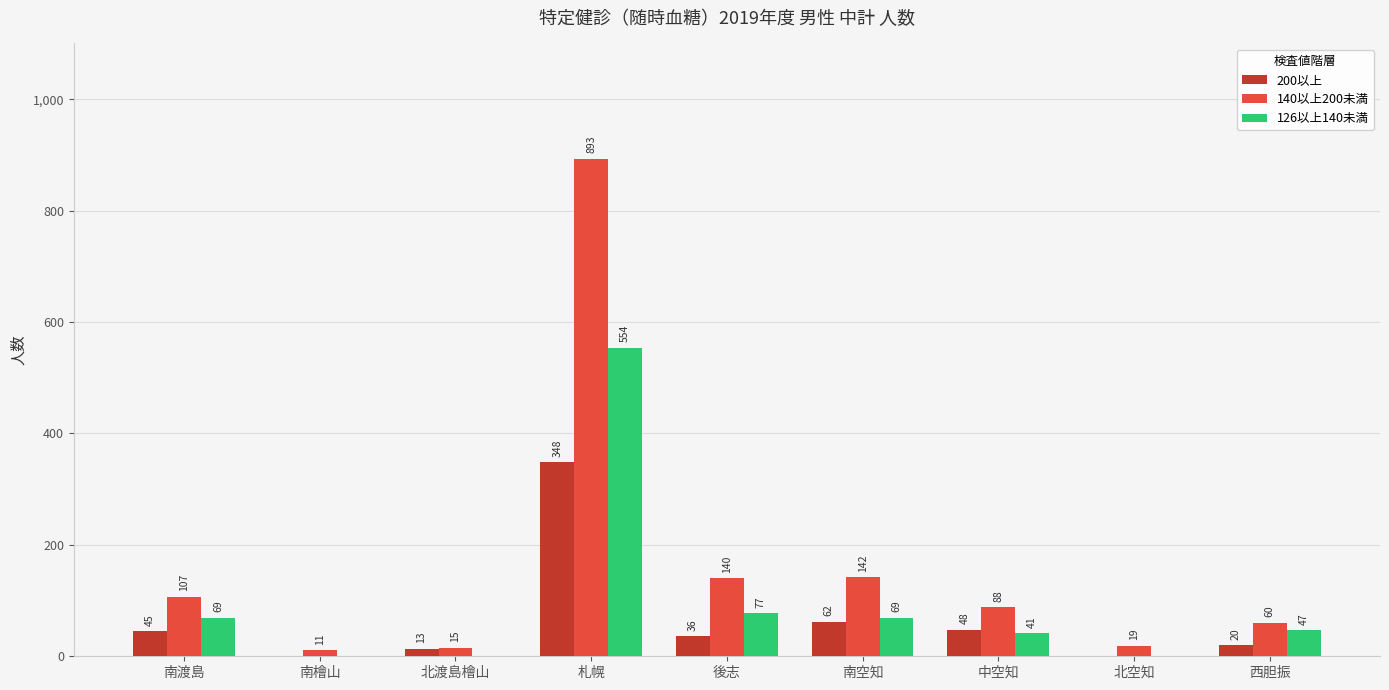

Where does the 126以上140未満 series first go above 47?

南渡島